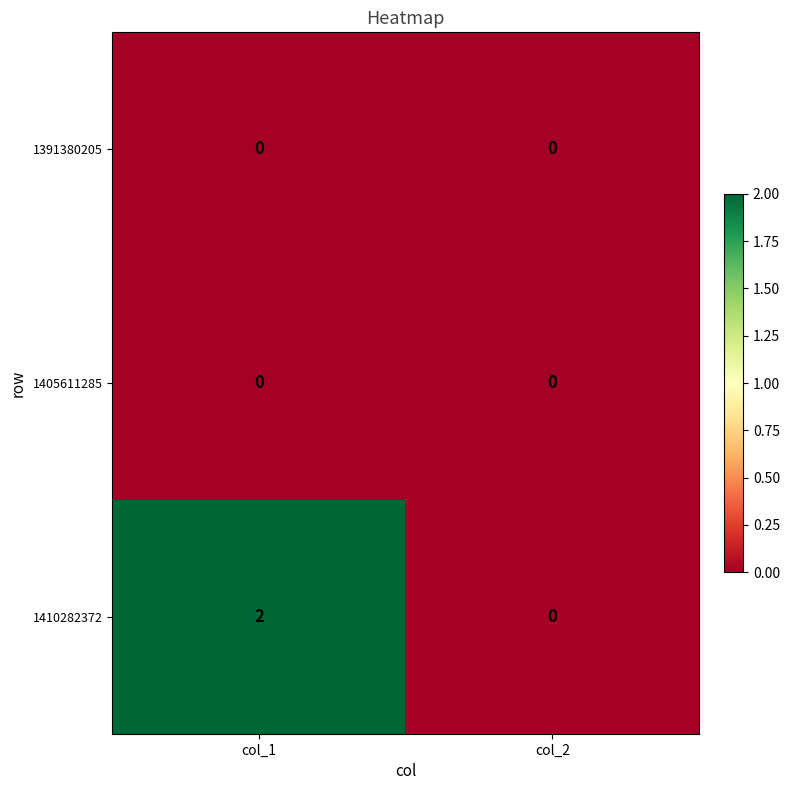

Is the value of 1391380205 at col_1 greater than the value of 1410282372 at col_1?

No